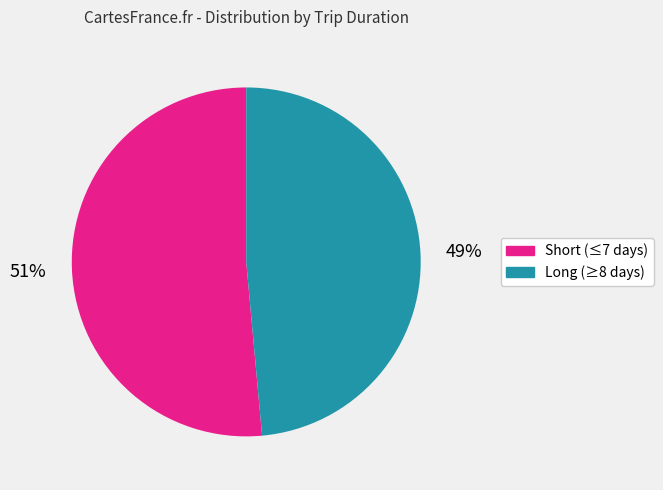

To the nearest percent, what is the average slice percentage?

50%